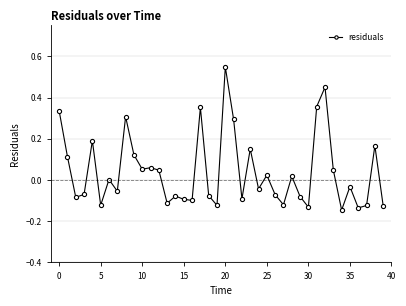

What is the sum of all values?

1.6